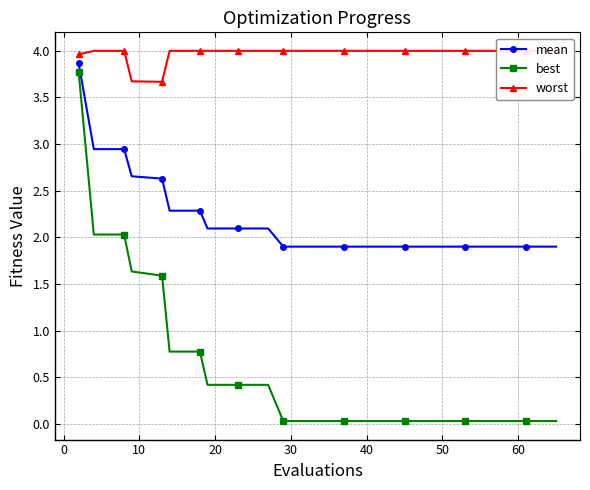

True or false: best and mean intersect in this chart.

False